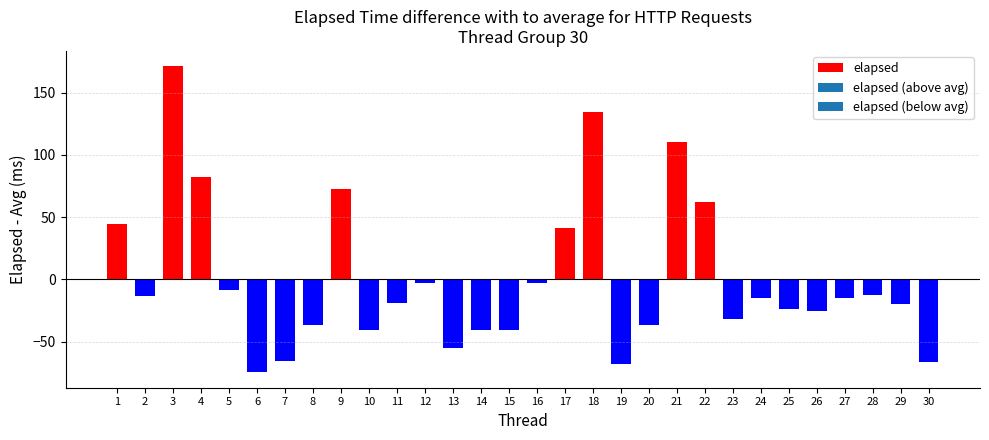

Between 5 and 18, which is larger?

18